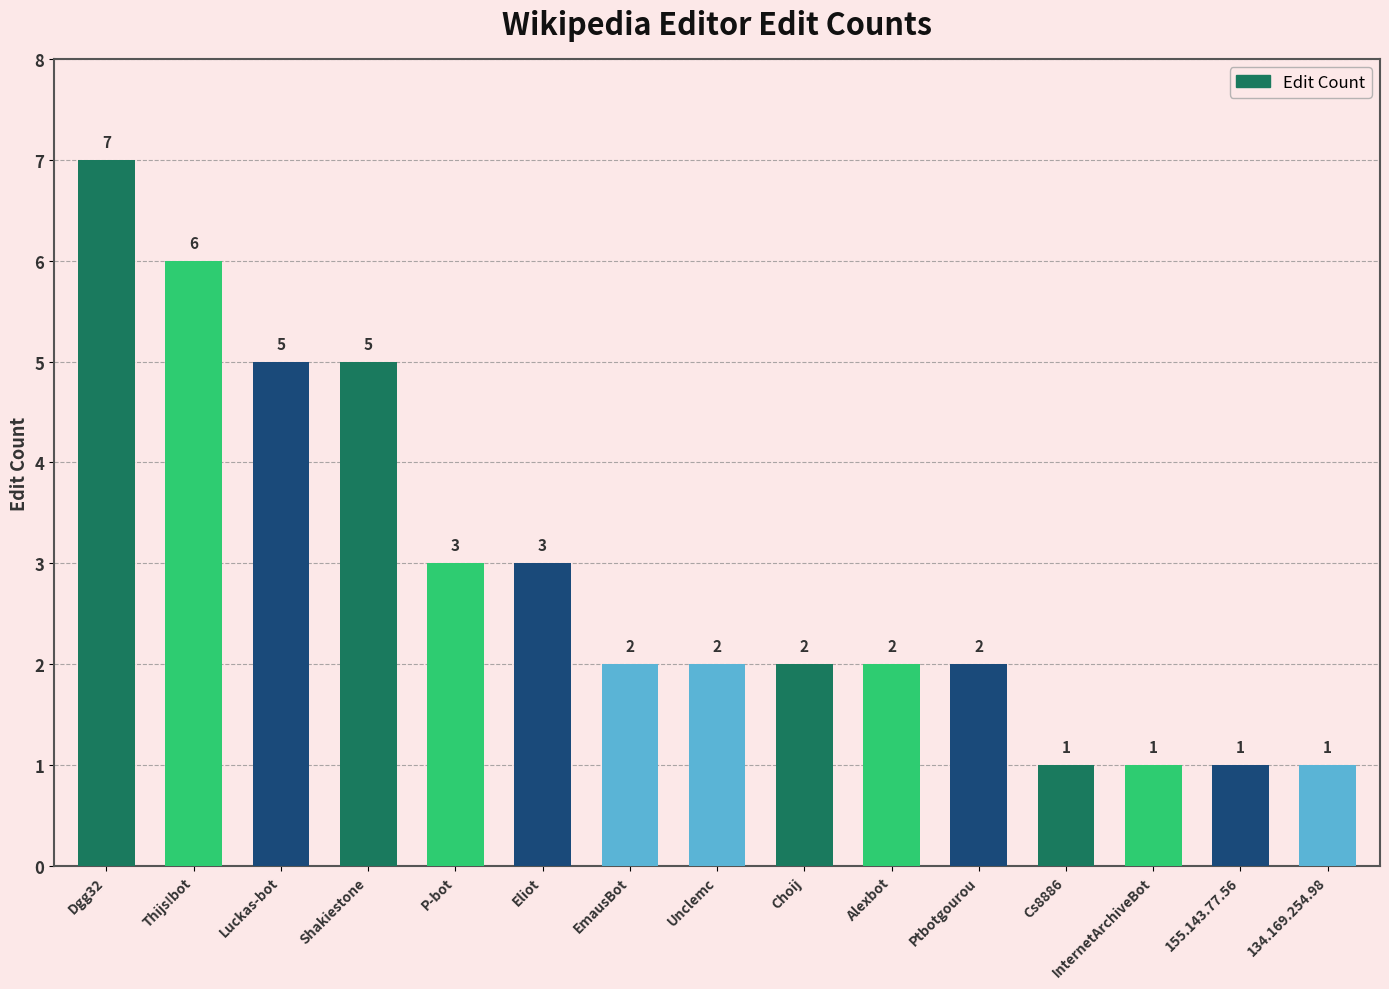

Which label corresponds to the largest value in the chart?

Dgg32